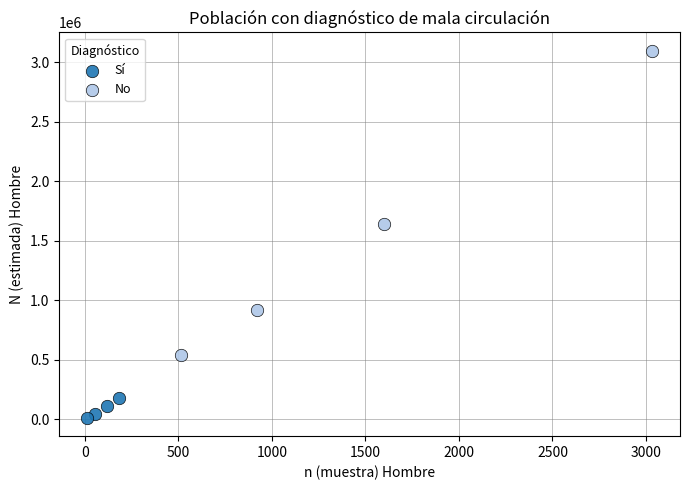

Which series has the widest spread of Y values?

No